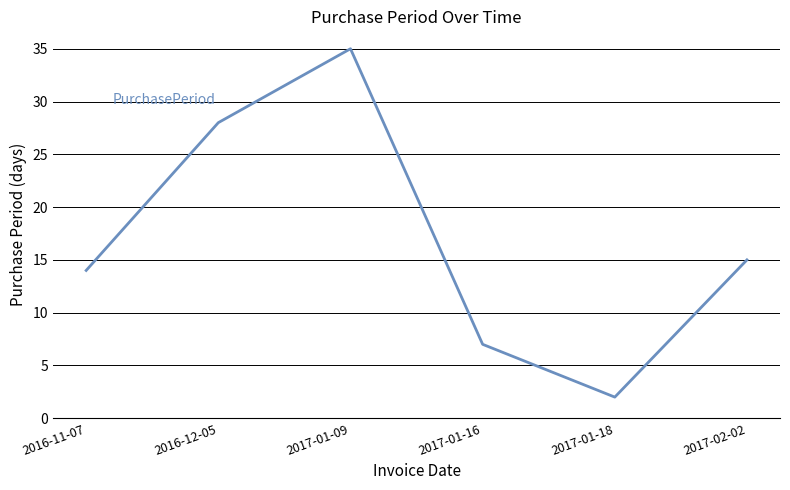

Reading right to left, list all the values displayed in this chart.

2017-02-02=15	2017-01-18=2	2017-01-16=7	2017-01-09=35	2016-12-05=28	2016-11-07=14